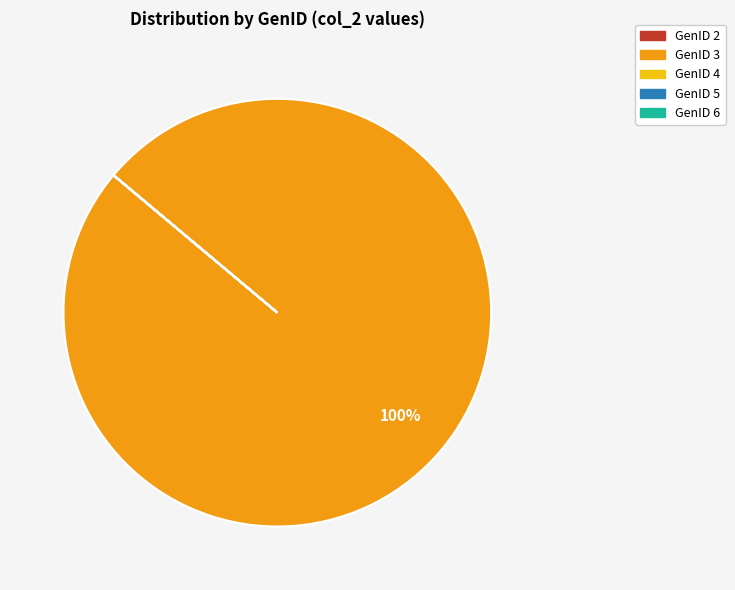

Which slice is the largest?

GenID 3